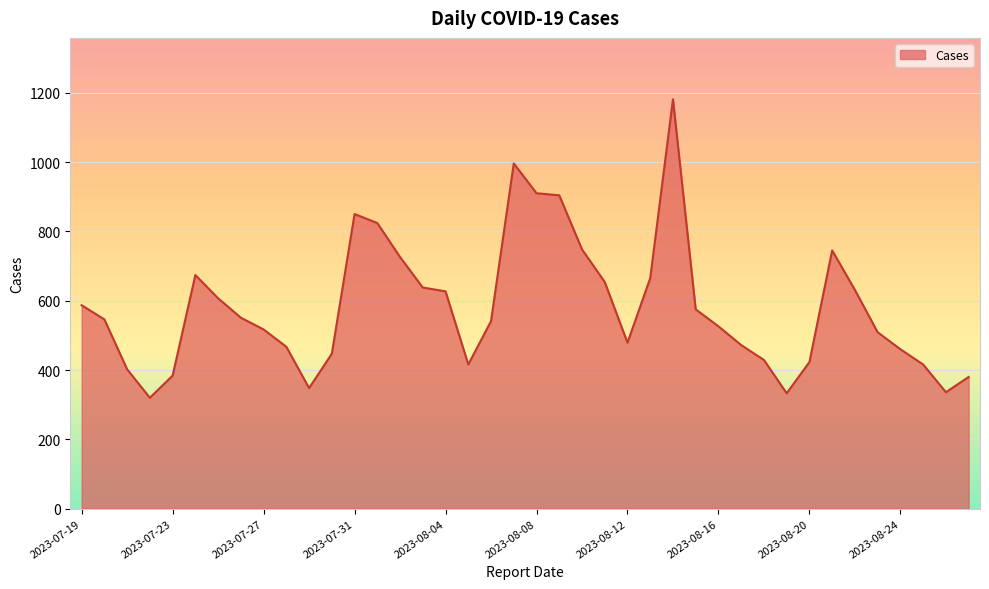

What is the difference between the maximum and minimum values?

861